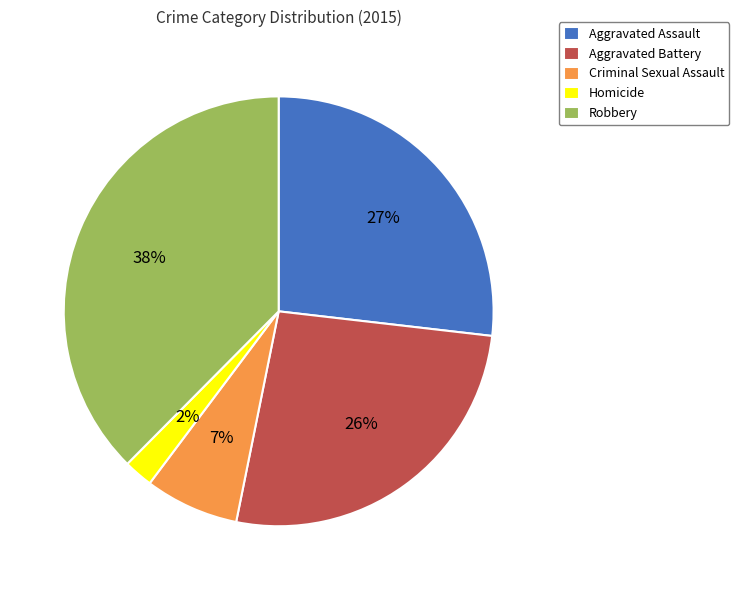

To the nearest percent, what is the difference between the Homicide and Aggravated Battery slice percentages?

24%